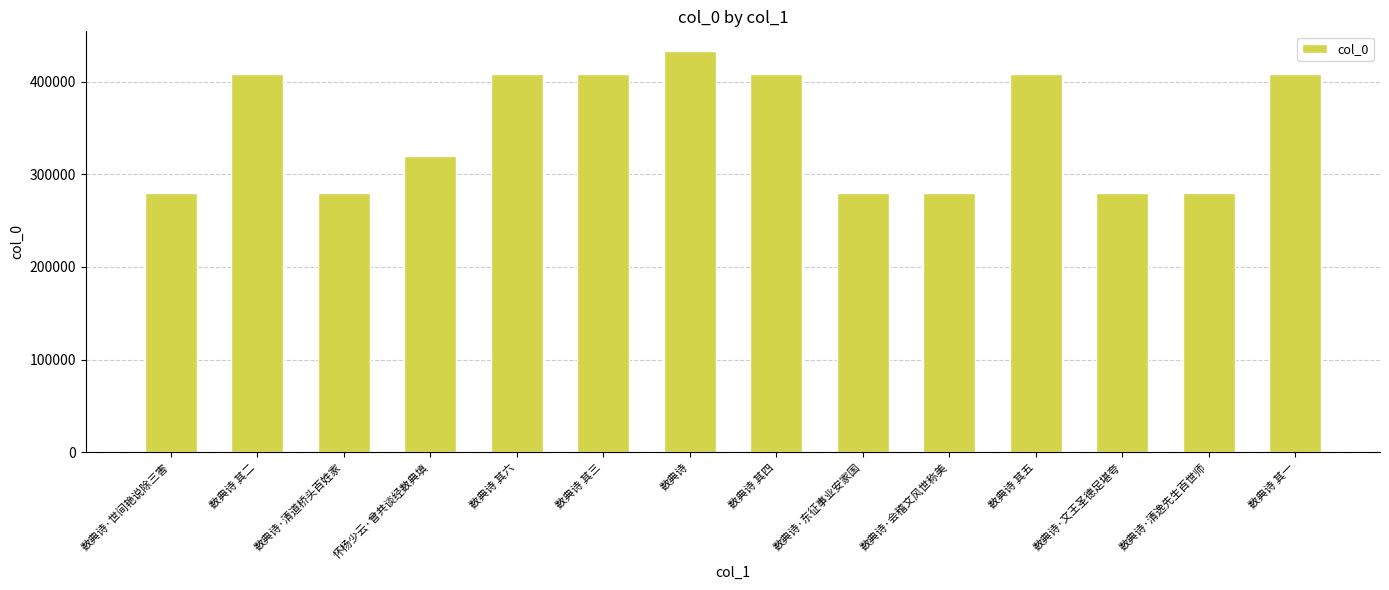

Read the value at 数典诗.

432642